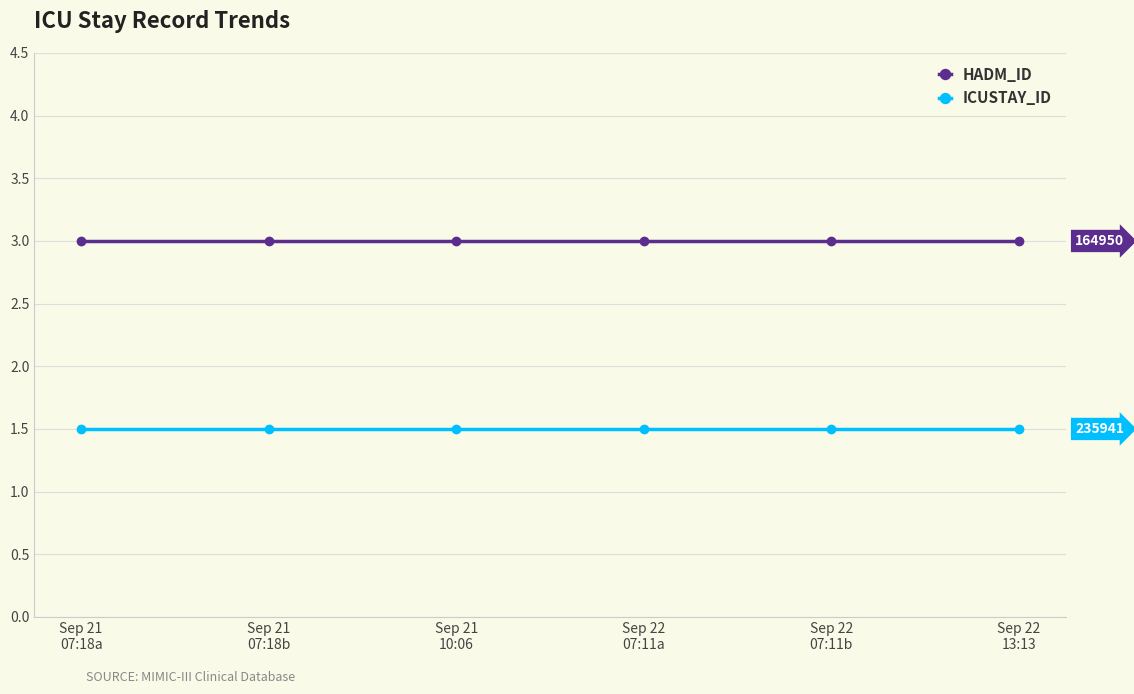

True or false: HADM_ID and ICUSTAY_ID intersect in this chart.

False